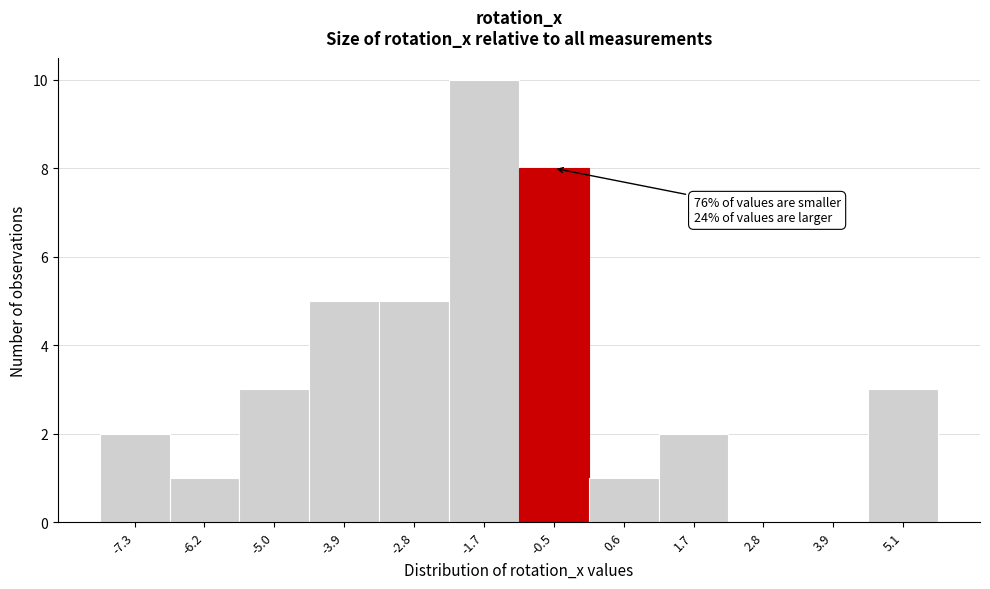

Reading left to right, what are all the values shown in this chart?

-7.3=2	-6.2=1	-5.0=3	-3.9=5	-2.8=5	-1.7=10	-0.5=8	0.6=1	1.7=2	2.8=0	3.9=0	5.1=3